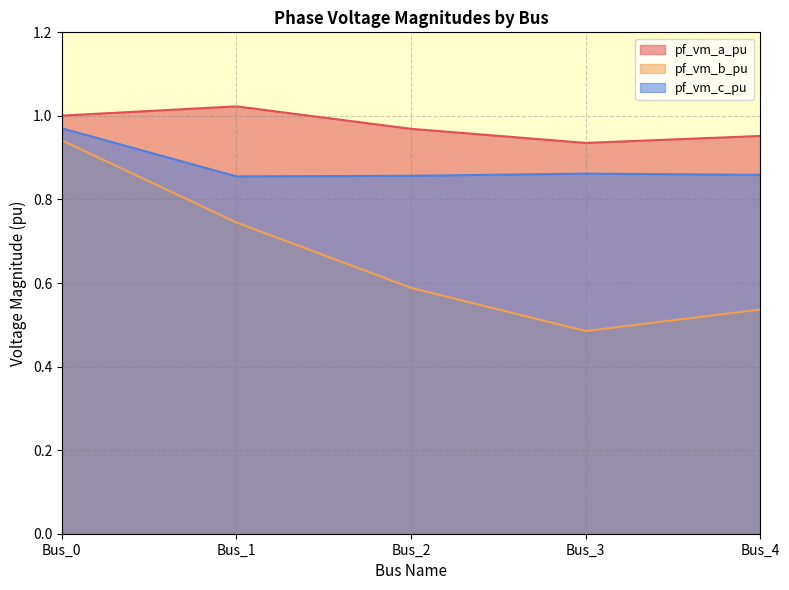

How many lines are shown in the chart?

3